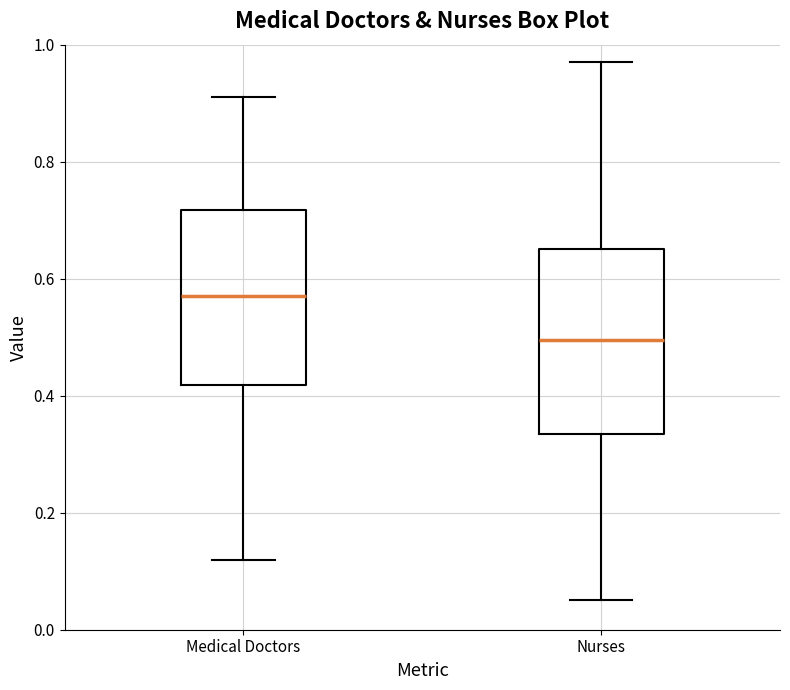

Reading left to right, transcribe this box plot: for each box, give where its median line is, the range the box spans, and where its two whiskers end, as read against the y-axis. The values are not printed on the chart, so give them approximately, as read against the axis.

Medical Doctors: median 0.58, box 0.42 to 0.72, whiskers 0.12 to 0.92
Nurses: median 0.50, box 0.34 to 0.66, whiskers 0.06 to 0.98